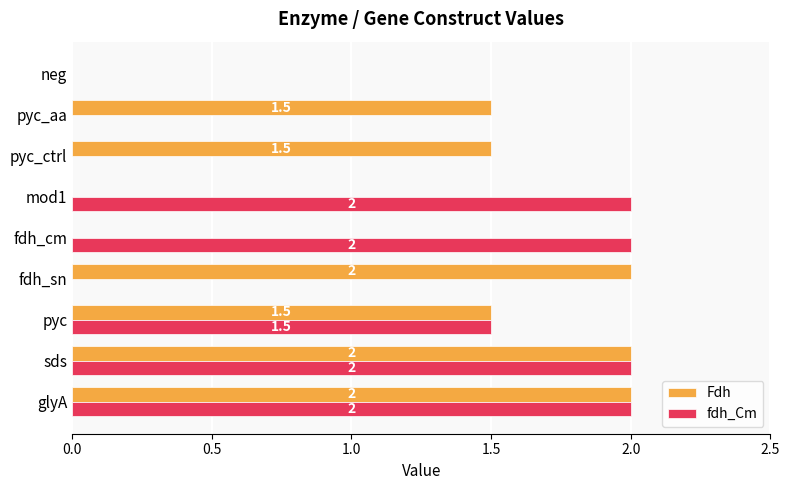

Which series changed the most between fdh_sn and pyc_ctrl?

Fdh